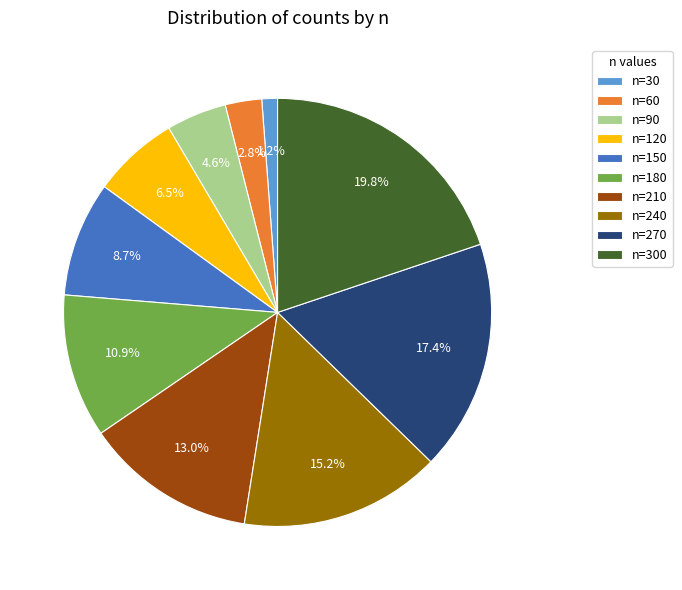

Which slice is the largest?

n=300